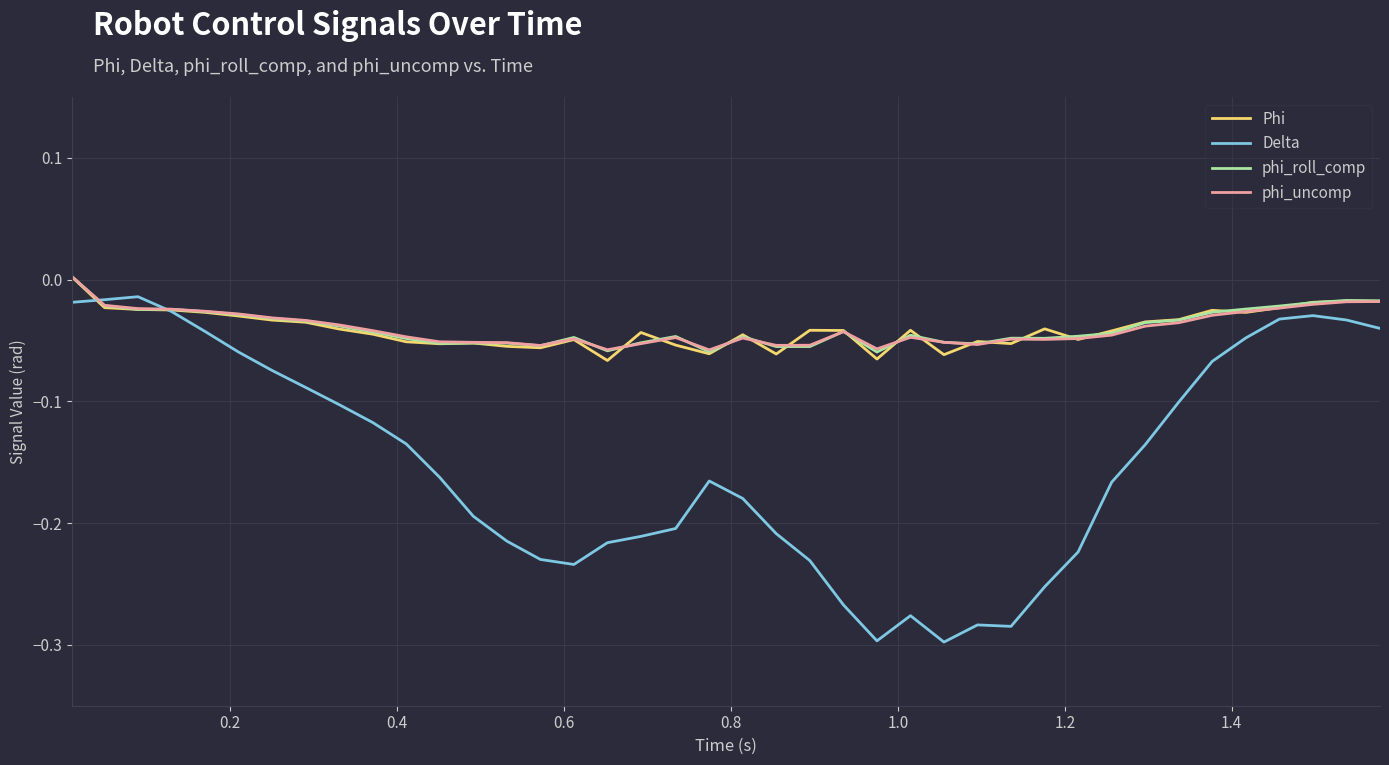

Which series has the largest range (max minus min)?

Delta